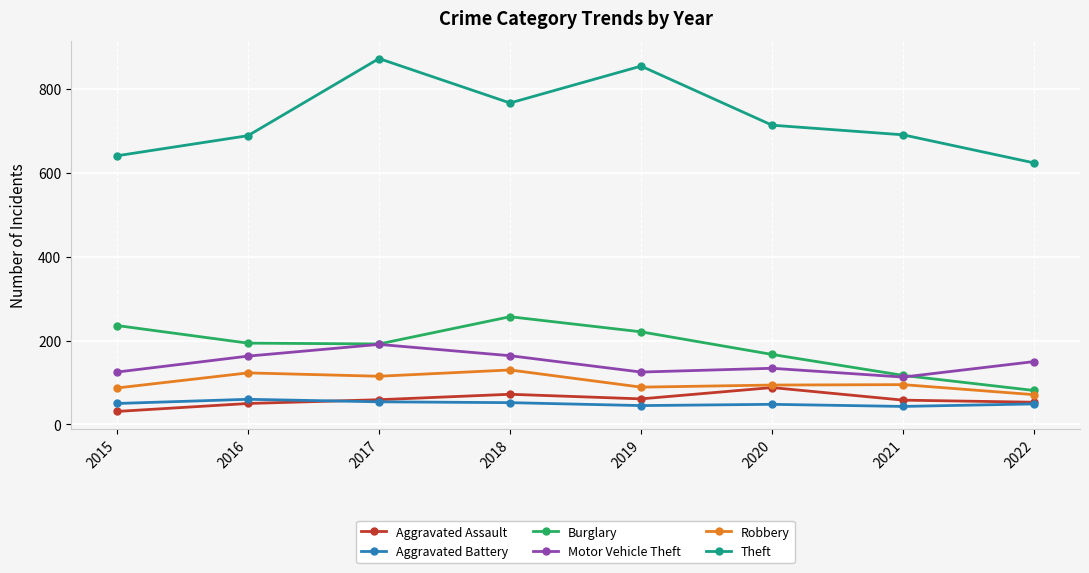

What are all the series names shown in the legend?

Aggravated Assault, Aggravated Battery, Burglary, Motor Vehicle Theft, Robbery, Theft